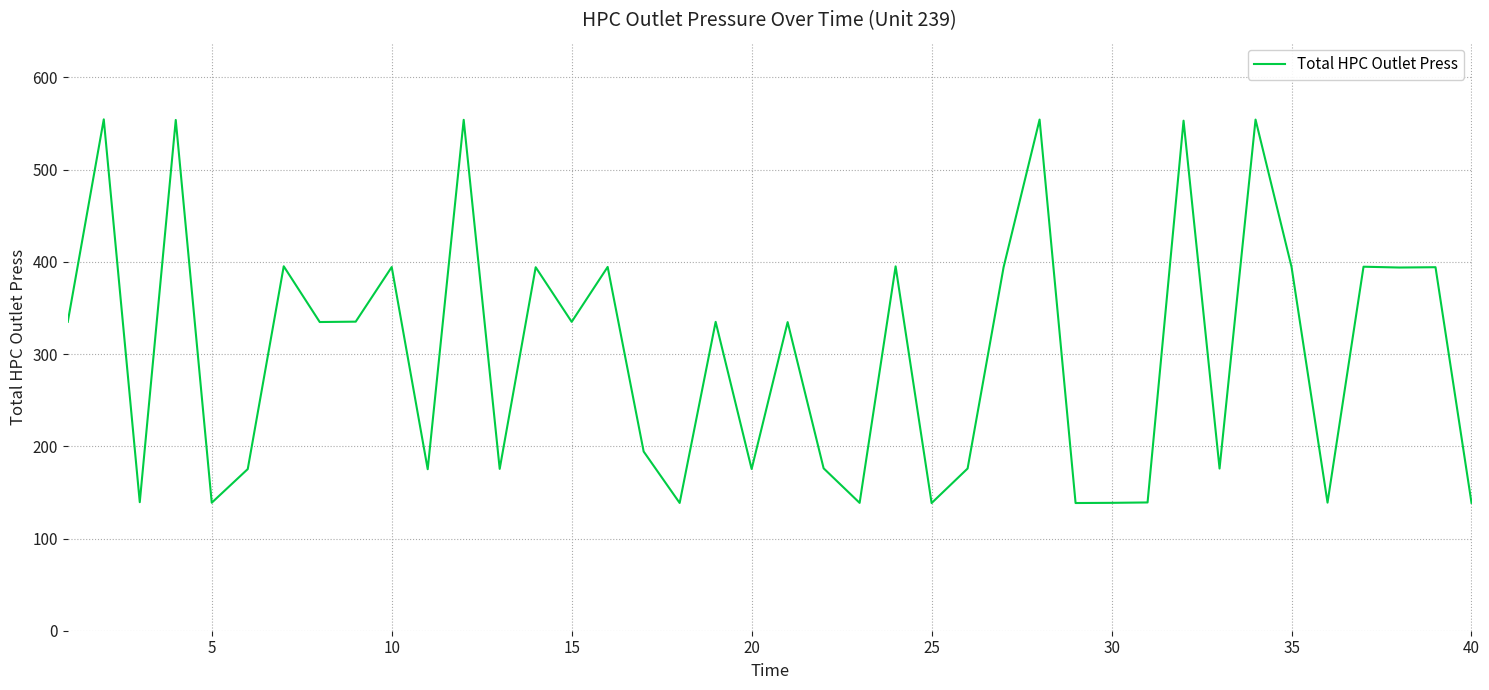

What is the minimum value shown in the chart?

138.4